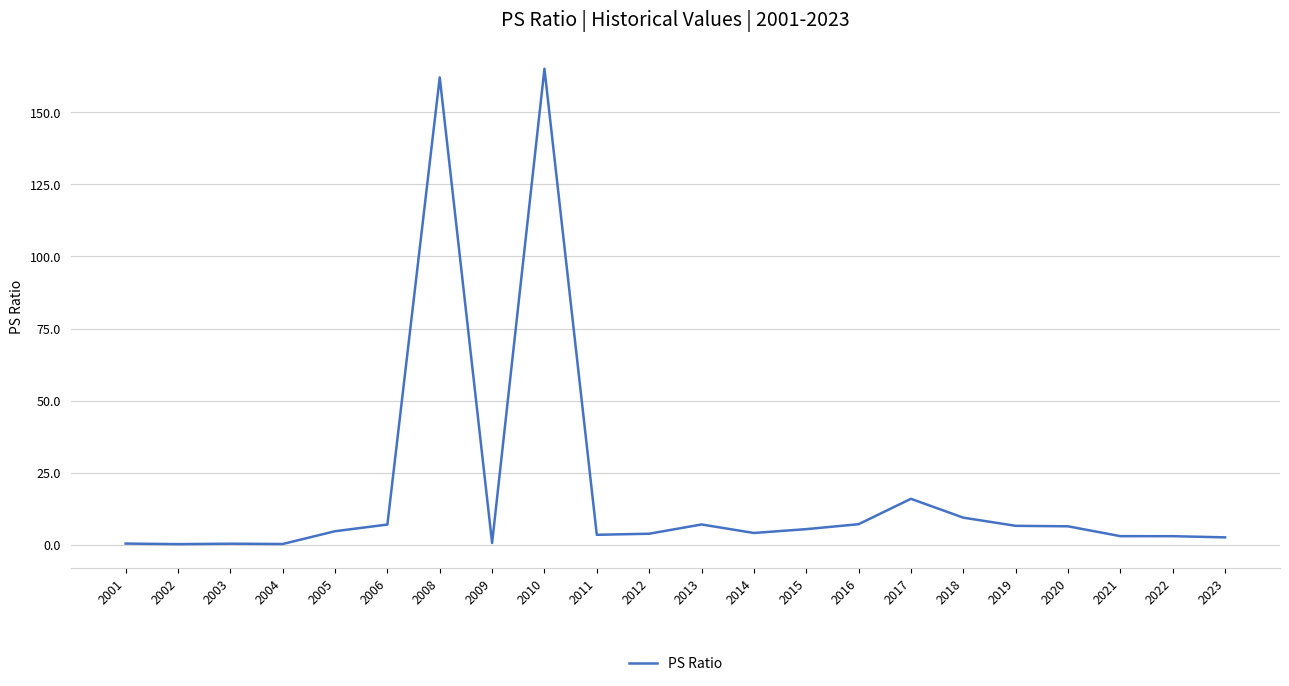

Count the number of categories in the chart.

22